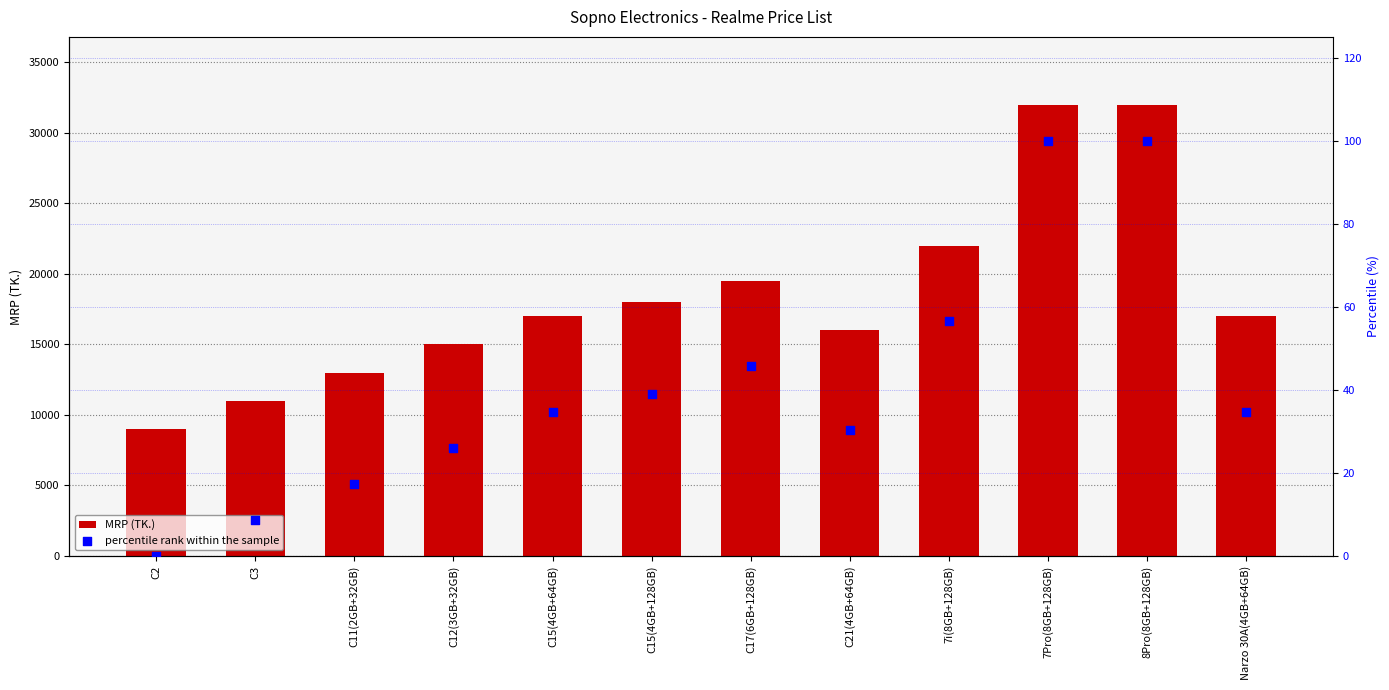

Is the value of percentile rank within the sample at Narzo 30A(4GB+64GB) greater than the value of MRP (TK.) at C11(2GB+32GB)?

No